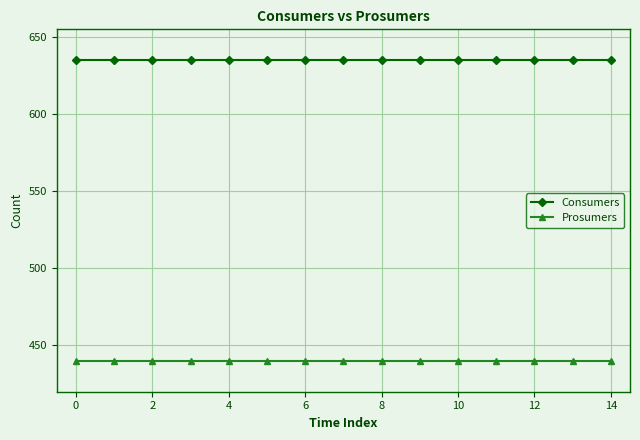

At how many categories does at least one series exceed 551?

15